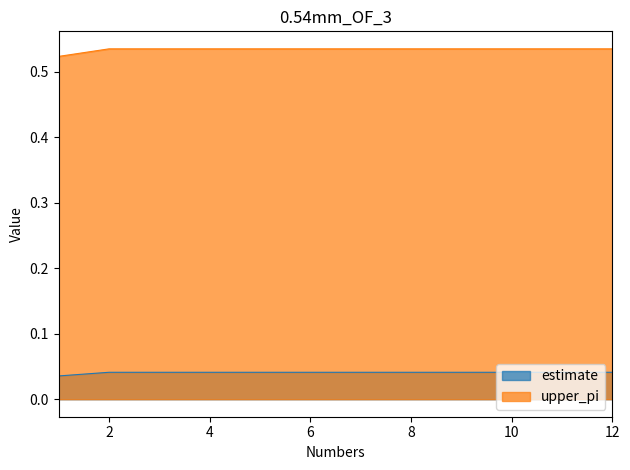

Reading left to right, transcribe all the data shown in this chart.

estimate: 1=0.0	2=0.0	3=0.0	4=0.0	5=0.0	6=0.0	7=0.0	8=0.0	9=0.0	10=0.0	11=0.0	12=0.0
upper_pi: 1=0.5	2=0.5	3=0.5	4=0.5	5=0.5	6=0.5	7=0.5	8=0.5	9=0.5	10=0.5	11=0.5	12=0.5